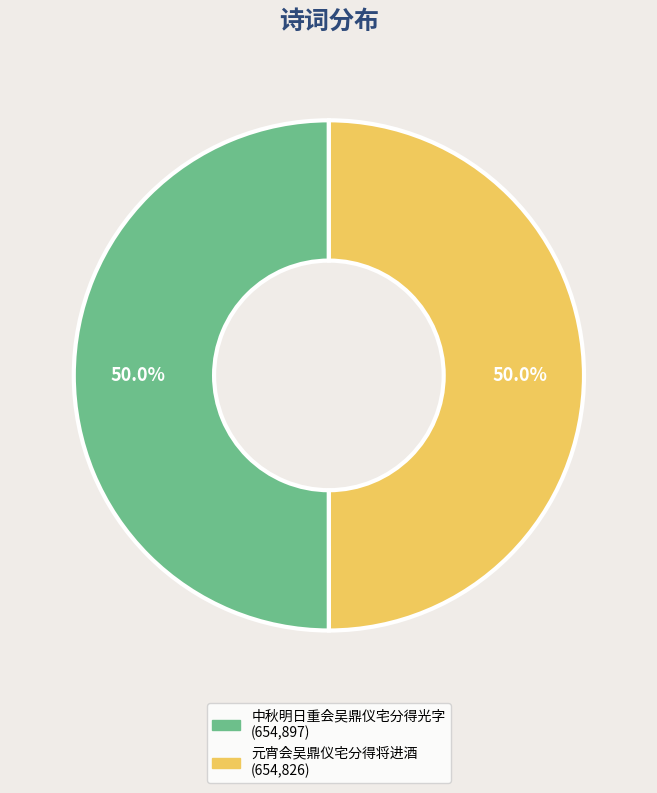

What is the ratio of the value at 中秋明日重会吴鼎仪宅分得光字 to the value at 元宵会吴鼎仪宅分得将进酒?

1.0